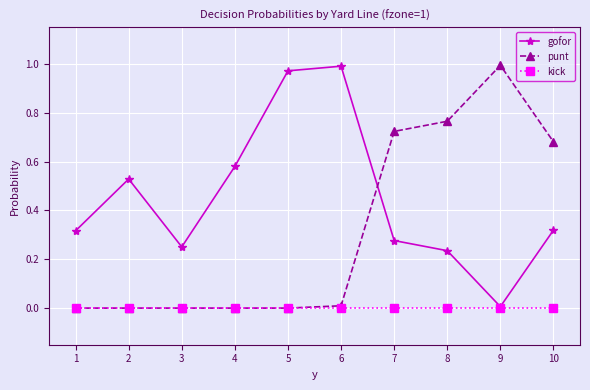

The value of kick at 3 is 0.0. True or false?

True